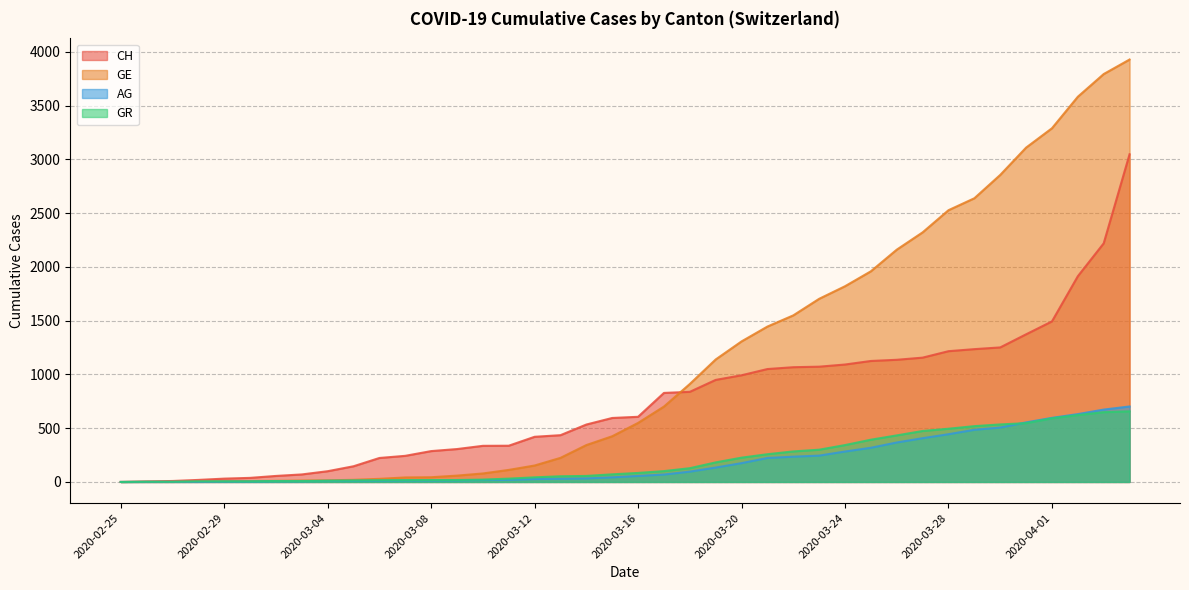

Does the chart have visible grid lines?

Yes